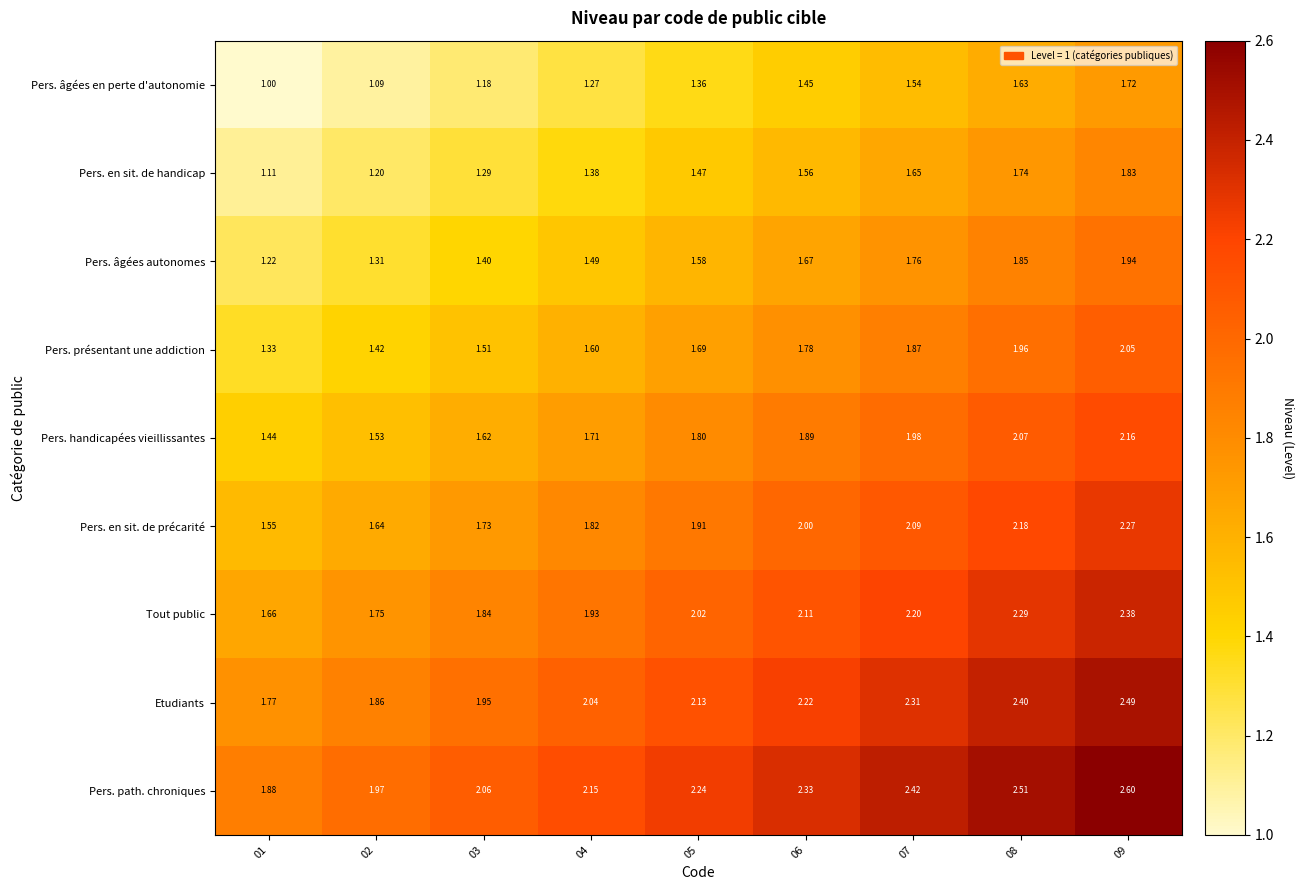

What is the difference between the highest and lowest values at 09?

0.9